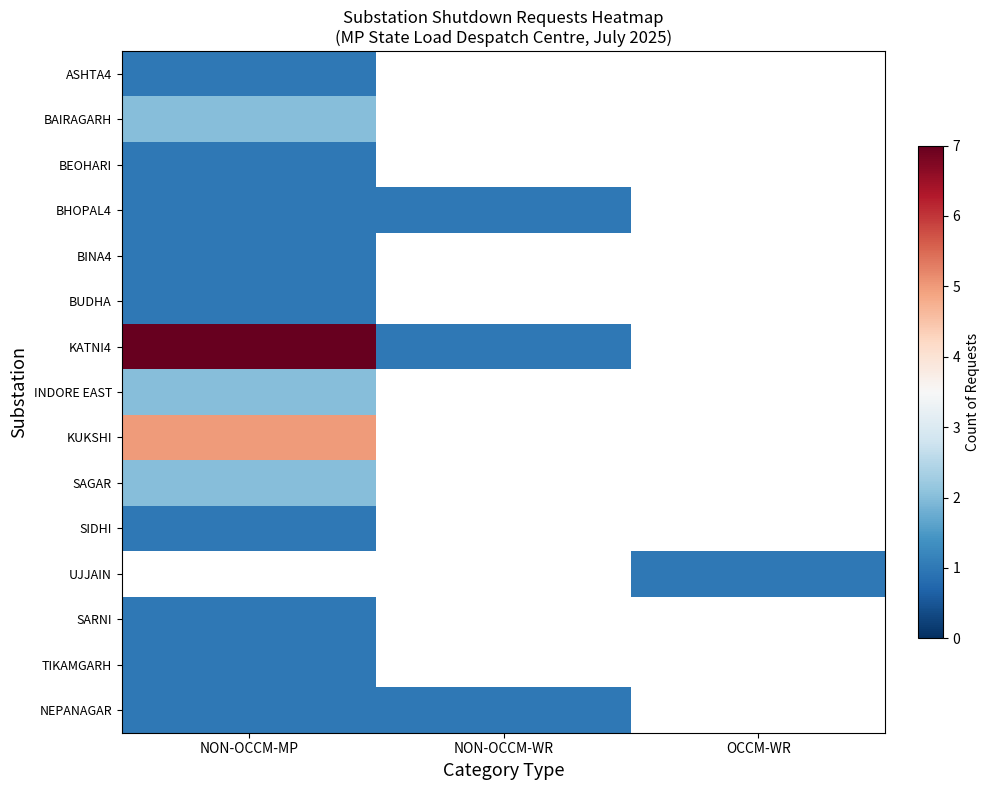

Is it true that NEPANAGAR equals 0.3 at NON-OCCM-WR?

False